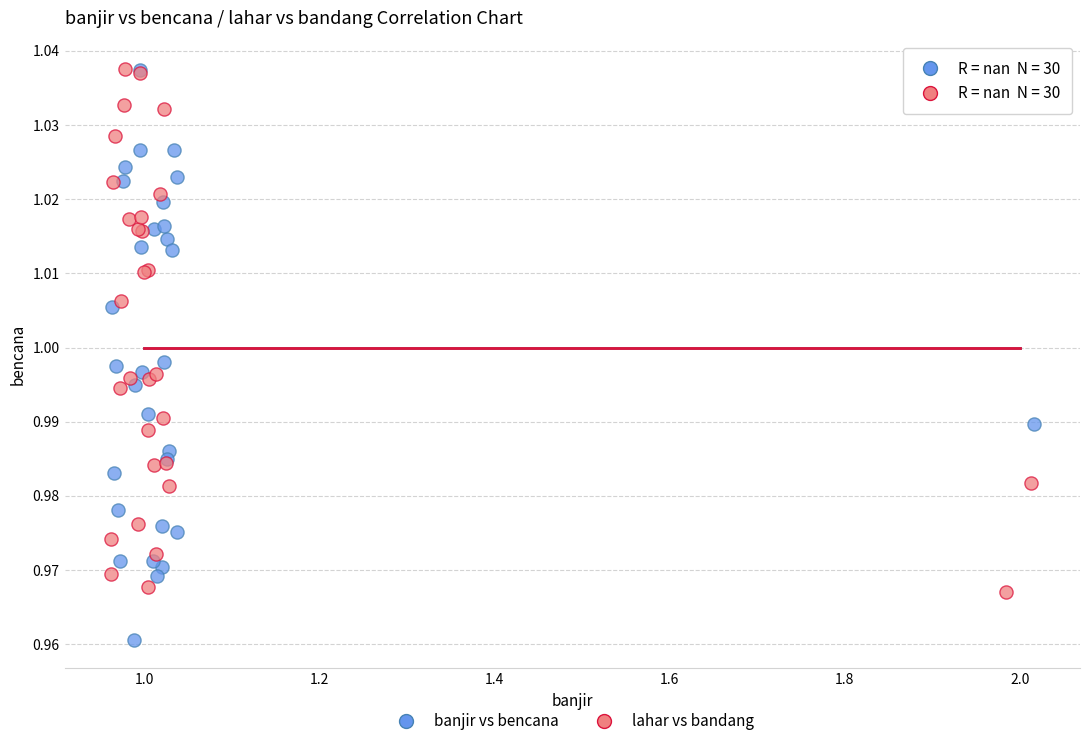

Which series has the largest Y range (max minus min)?

banjir vs bencana